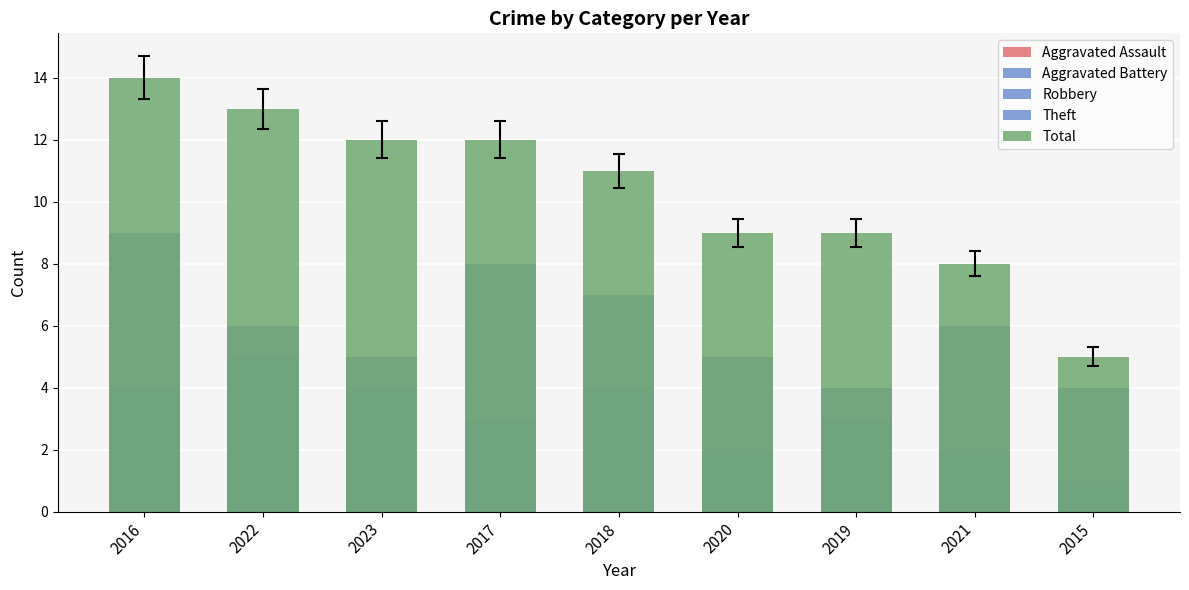

Reading left to right, extract all data points from this chart.

Aggravated Assault: 1	1	1	1	0	1	1	0	0
Aggravated Battery: 0	1	2	0	0	2	1	0	0
Robbery: 4	6	4	3	4	1	3	6	1
Theft: 9	5	5	8	7	5	4	2	4
Total: 14	13	12	12	11	9	9	8	5